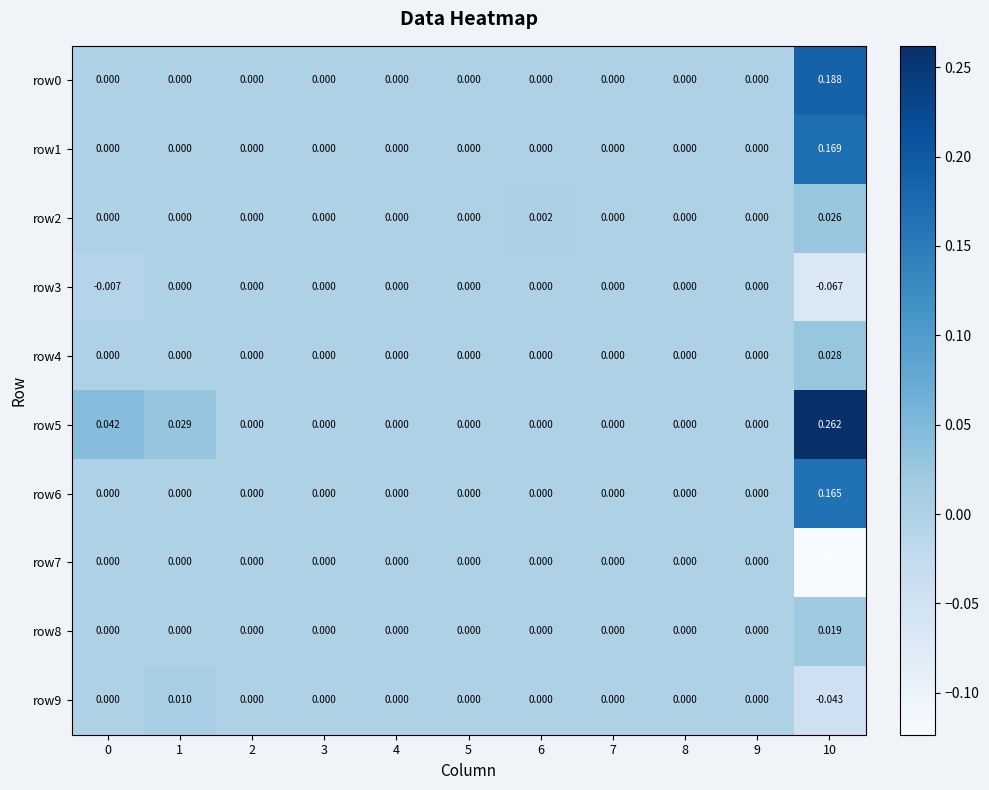

Is the value of row2 at 10 greater than the value of row5 at 4?

Yes